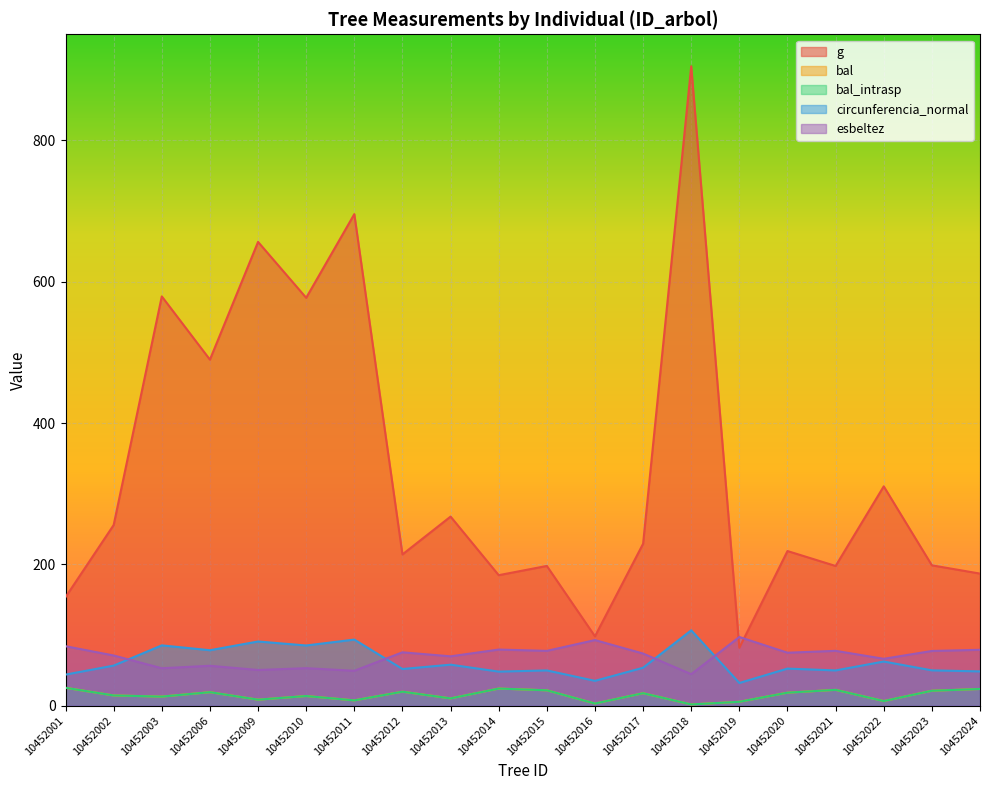

Is it true that g equals 1418.1 at 10452018?

False